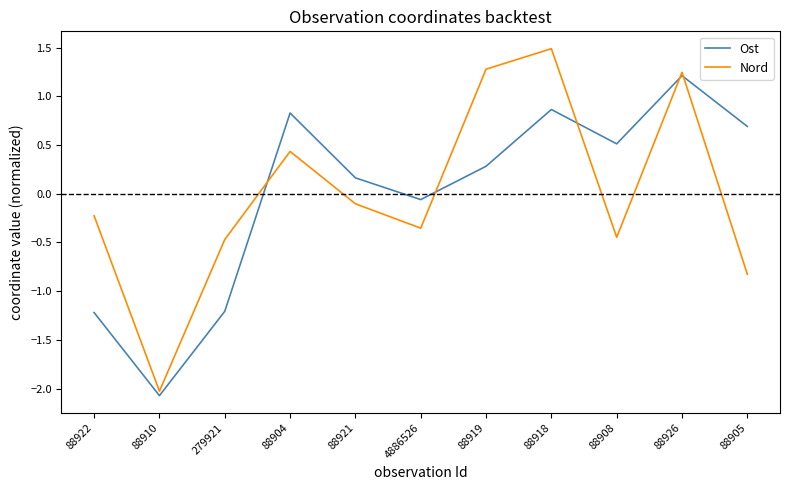

What is the lowest value of the Ost series?

-2.1